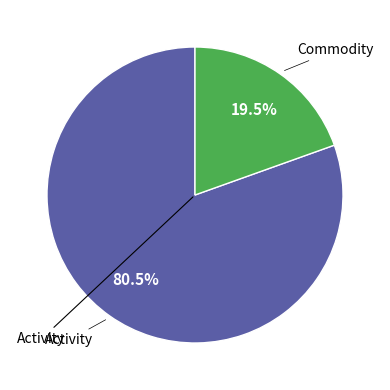

Does any single category account for the majority?

Yes